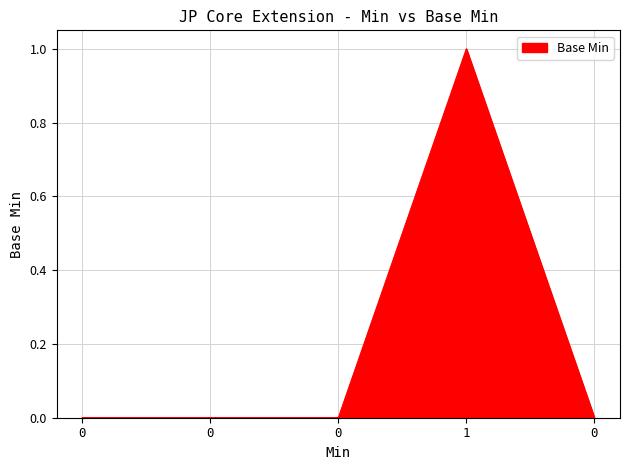

How many interior local peaks (higher than both neighbors) does the data have?

1